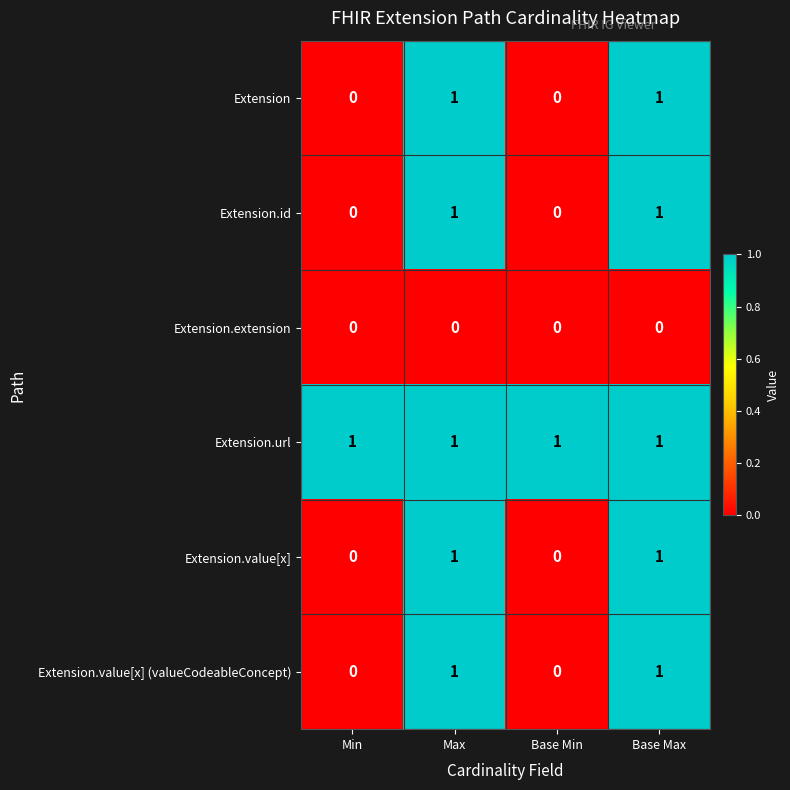

What is the total value across all series at Base Max?

5